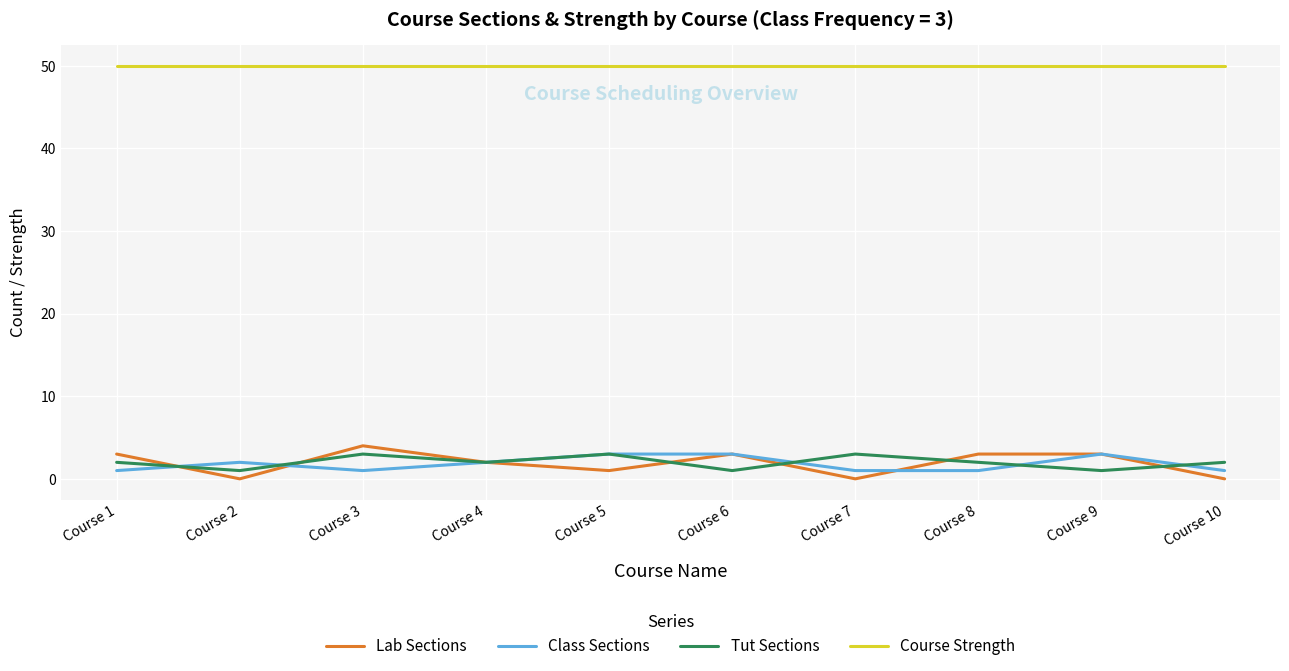

What is the maximum value shown in the chart?

50